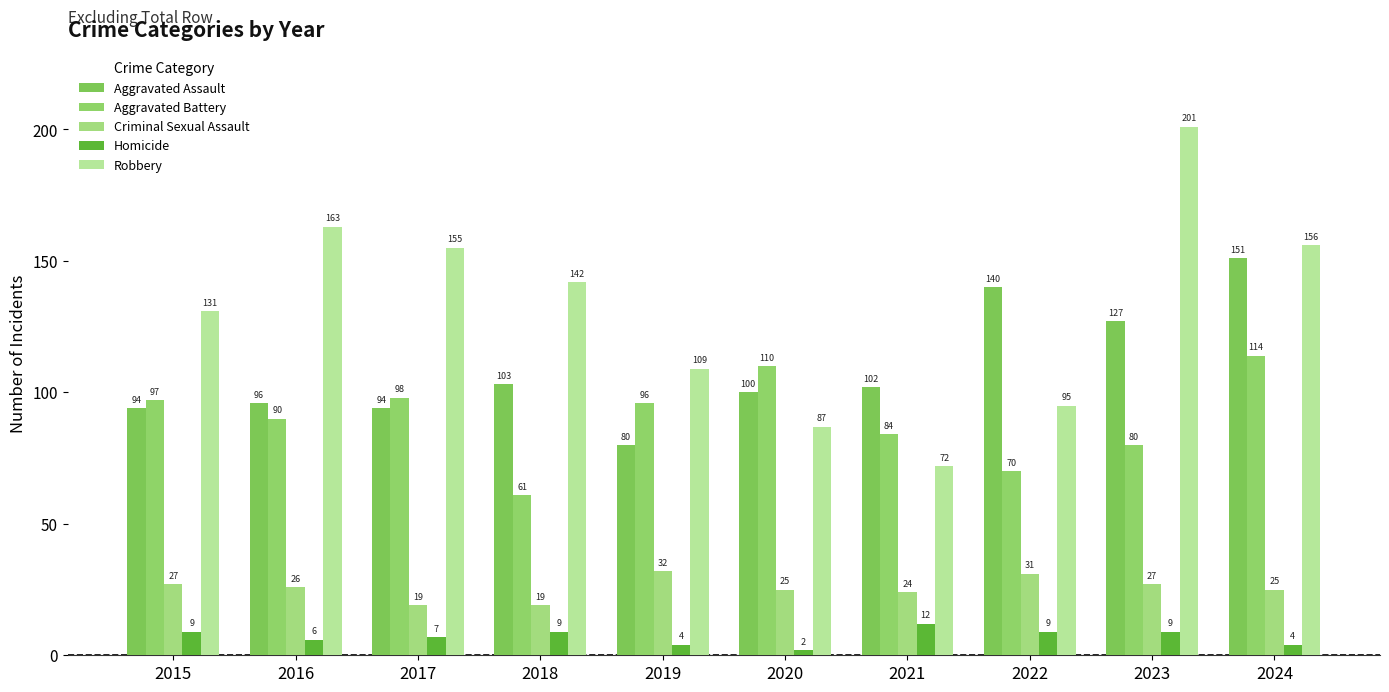

The value of Aggravated Assault at 2022 is 187. True or false?

False